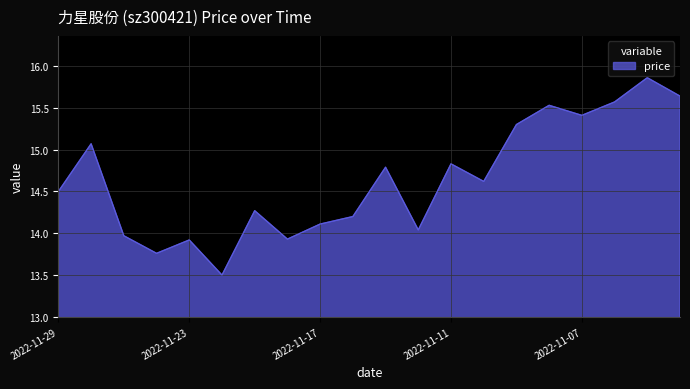

Count the number of data series in this chart.

1